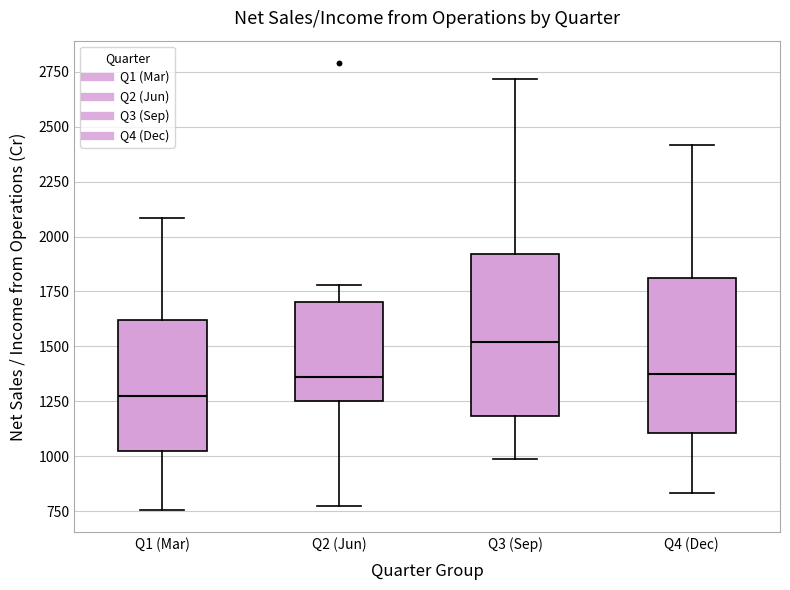

Reading left to right, transcribe this box plot: for each box, give where its median line is, the range the box spans, and where its two whiskers end, as read against the y-axis. The values are not printed on the chart, so give them approximately, as read against the axis.

Q1 (Mar): median 1250, box 1000 to 1600, whiskers 750 to 2100
Q2 (Jun): median 1350, box 1250 to 1700, whiskers 750 to 1800
Q3 (Sep): median 1500, box 1200 to 1900, whiskers 1000 to 2700
Q4 (Dec): median 1400, box 1100 to 1800, whiskers 850 to 2400